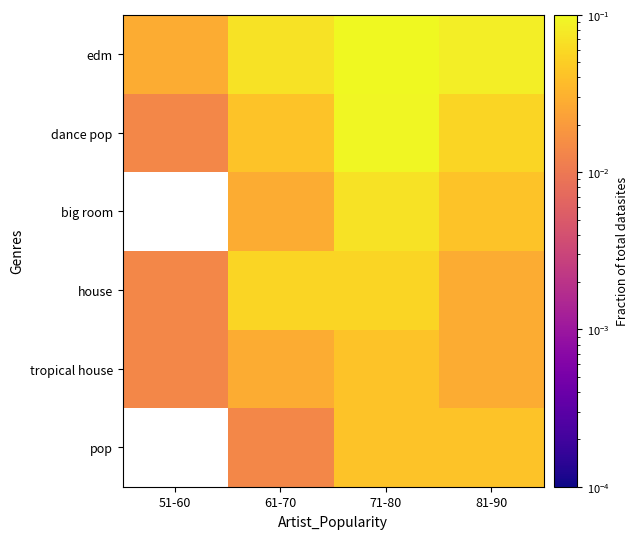

Which series has the largest total across all categories?

edm